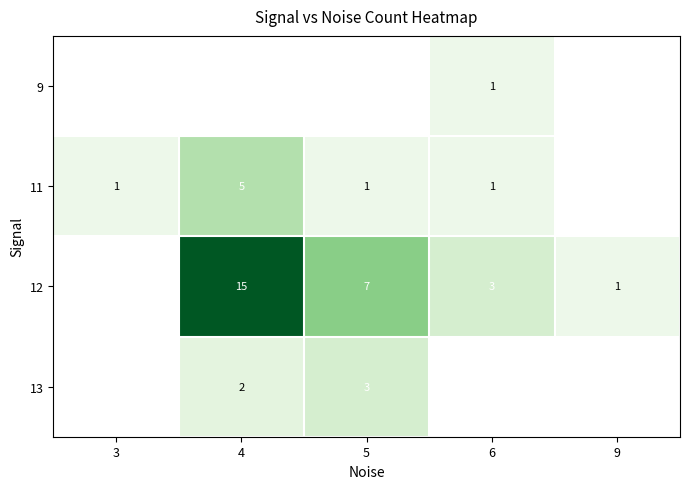

True or false: 13 has a value of 3 at 4.

False